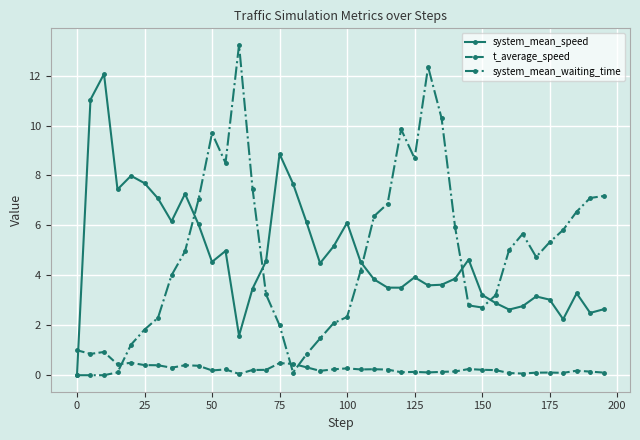

What is the highest value of the system_mean_waiting_time series?

13.2